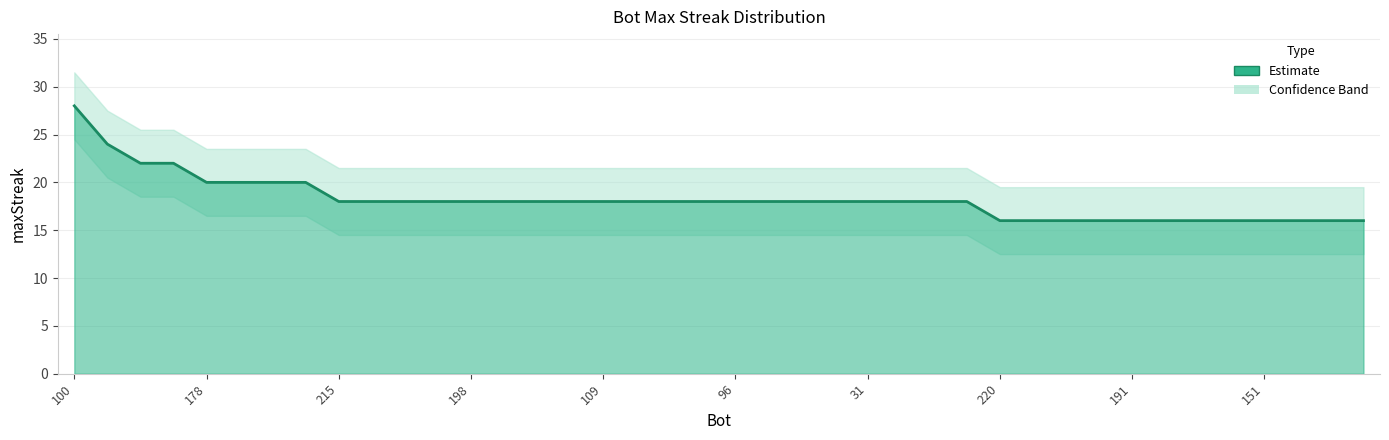

What is the change in value from 30 to 191?

-2